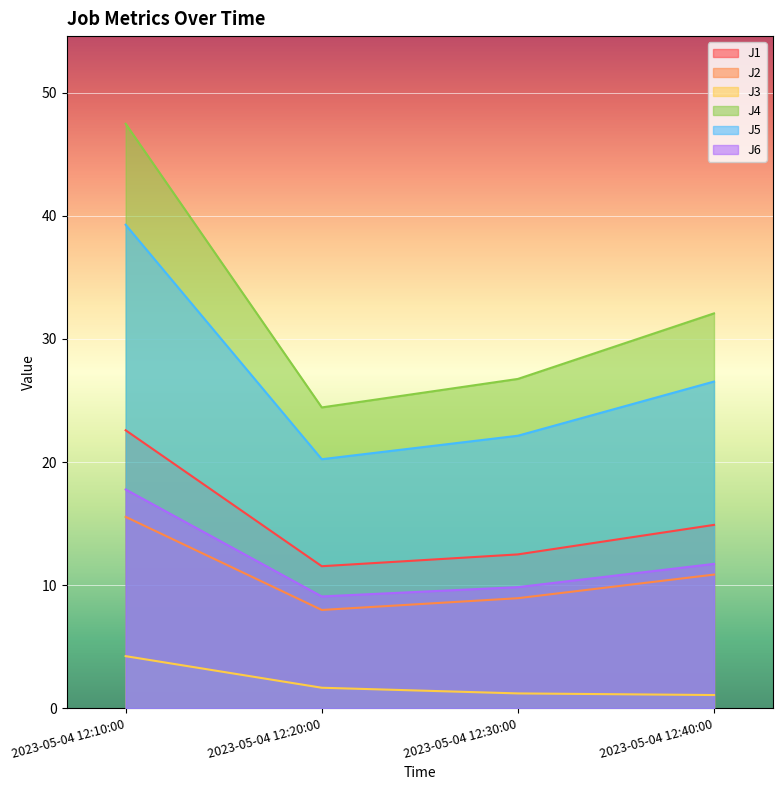

Between 2023-05-04 12:10:00 and 2023-05-04 12:30:00, which series saw the biggest shift?

J4